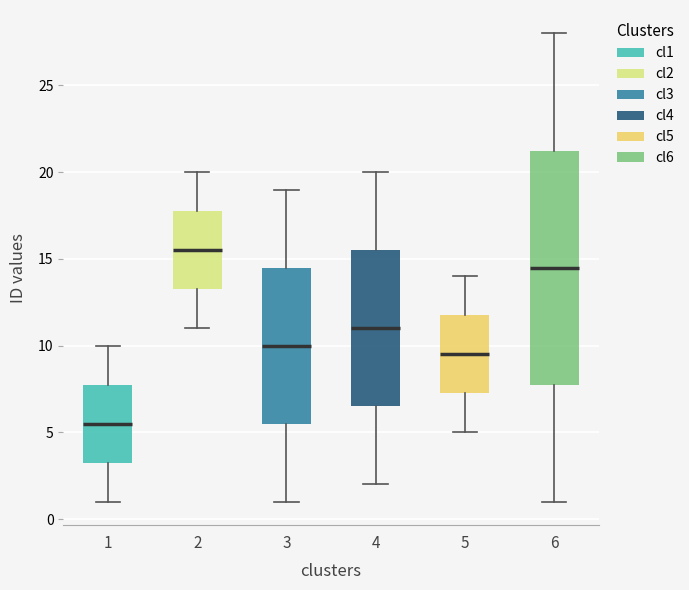

Reading left to right, read every box against the y-axis: the position of its median line, the range the box covers, and the ends of its whiskers. The values are not printed on the chart, so give them approximately, as read against the axis.

1: median 5.5, box 3.5 to 8.0, whiskers 1.0 to 10.0
2: median 15.5, box 13.5 to 18.0, whiskers 11.0 to 20.0
3: median 10.0, box 5.5 to 14.5, whiskers 1.0 to 19.0
4: median 11.0, box 6.5 to 15.5, whiskers 2.0 to 20.0
5: median 9.5, box 7.5 to 12.0, whiskers 5.0 to 14.0
6: median 14.5, box 8.0 to 21.5, whiskers 1.0 to 28.0